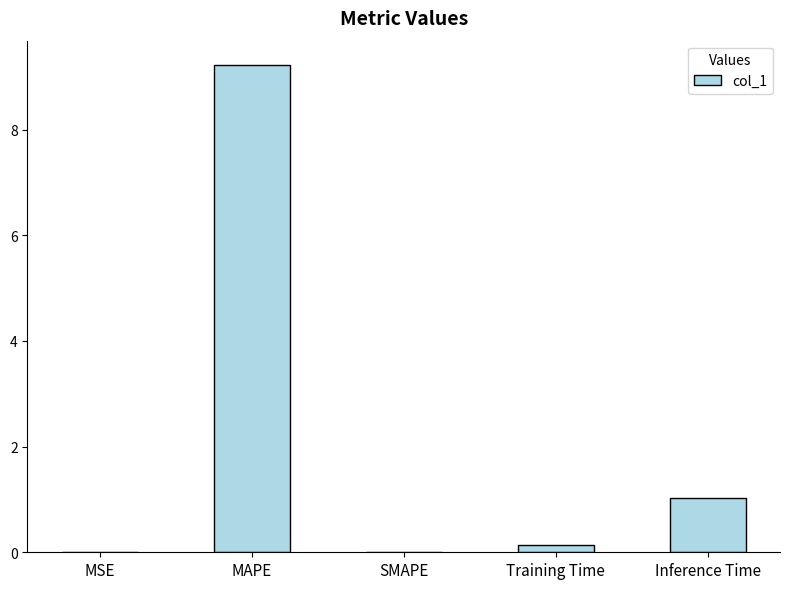

What is the change in value from MAPE to Inference Time?

-8.2